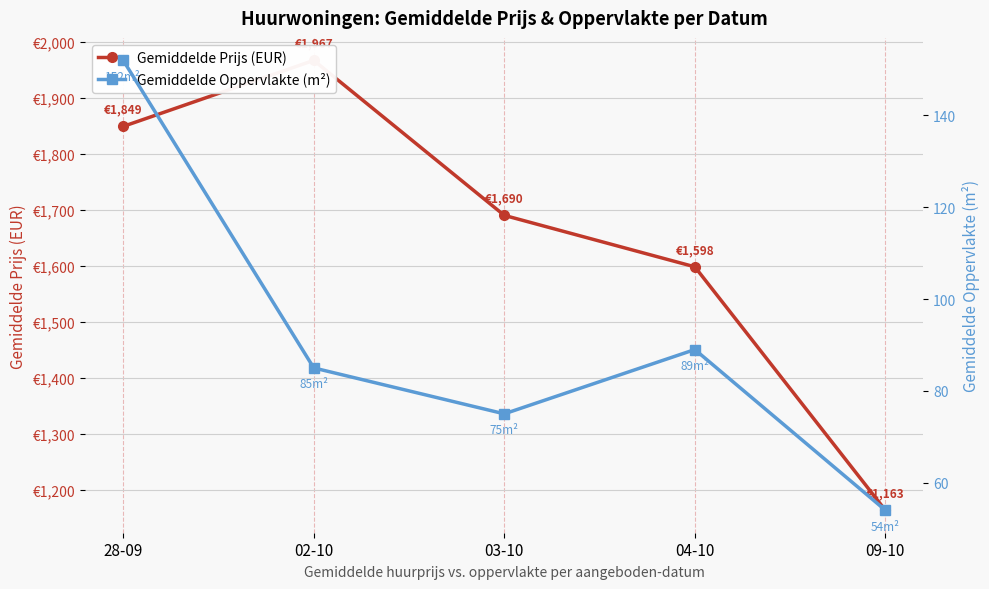

Reading left to right, transcribe all the data shown in this chart.

Gemiddelde Prijs (EUR): 28-09=1849	02-10=1967	03-10=1690	04-10=1598	09-10=1163
Gemiddelde Oppervlakte (m²): 28-09=152	02-10=85	03-10=75	04-10=89	09-10=54